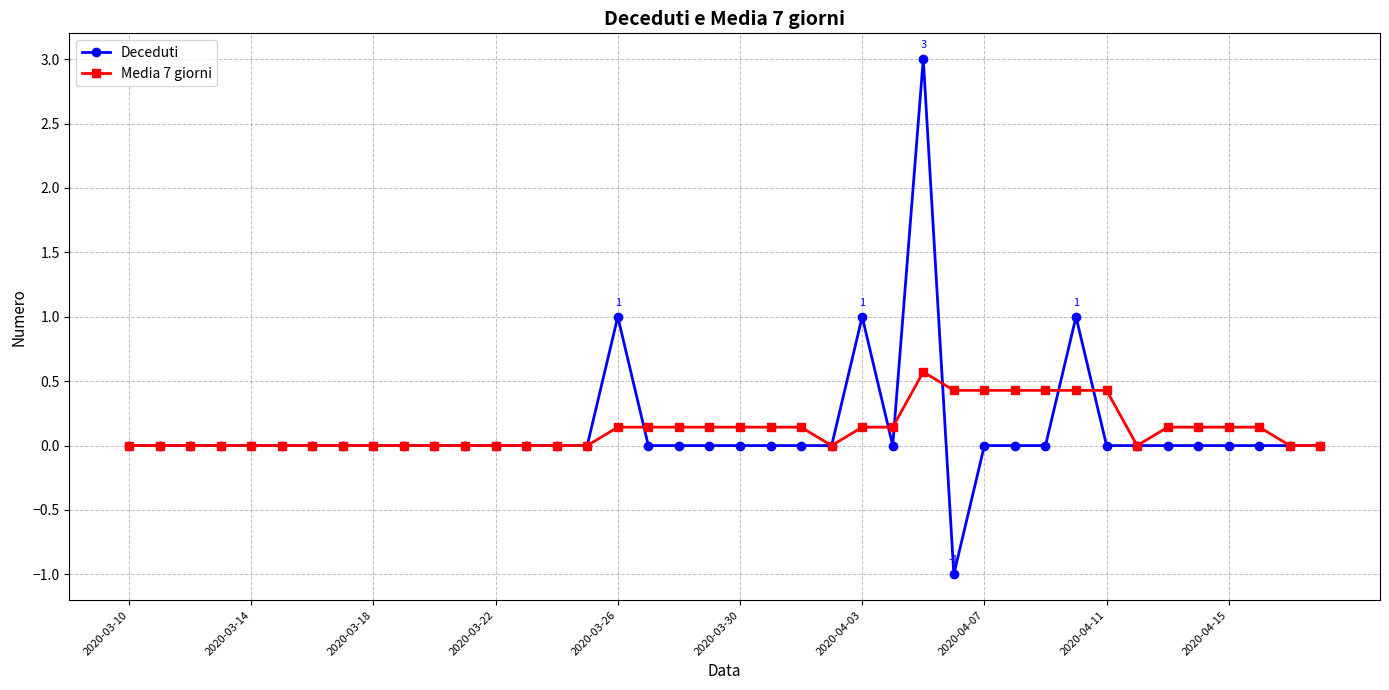

What are all the series names shown in the legend?

Deceduti, Media 7 giorni